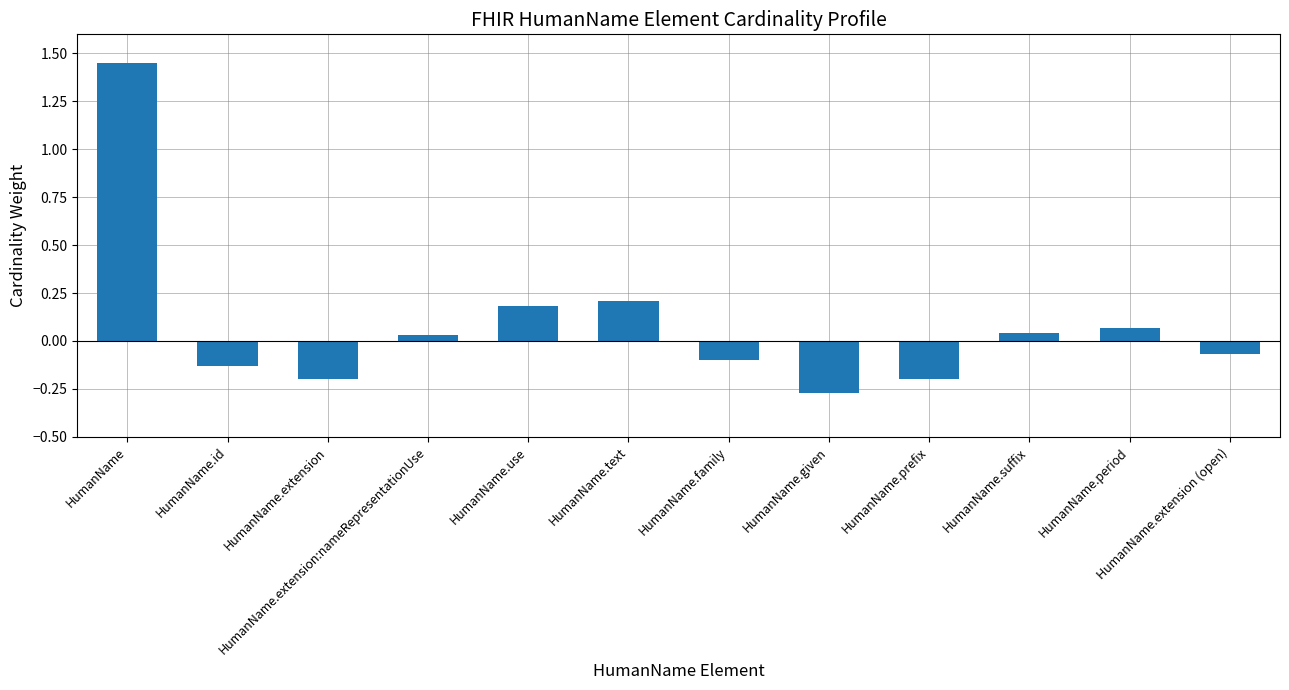

Which label corresponds to the smallest value in the chart?

HumanName.given